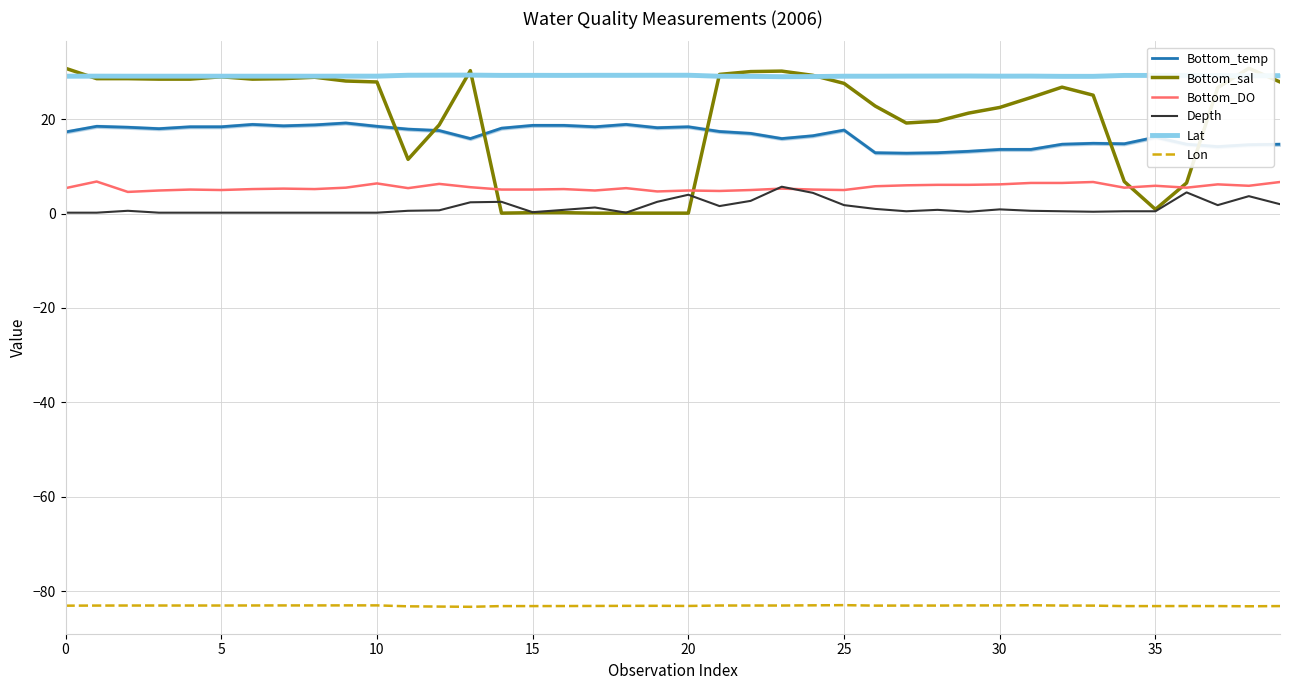

The value of Bottom_temp at 20 is 25.5. True or false?

False